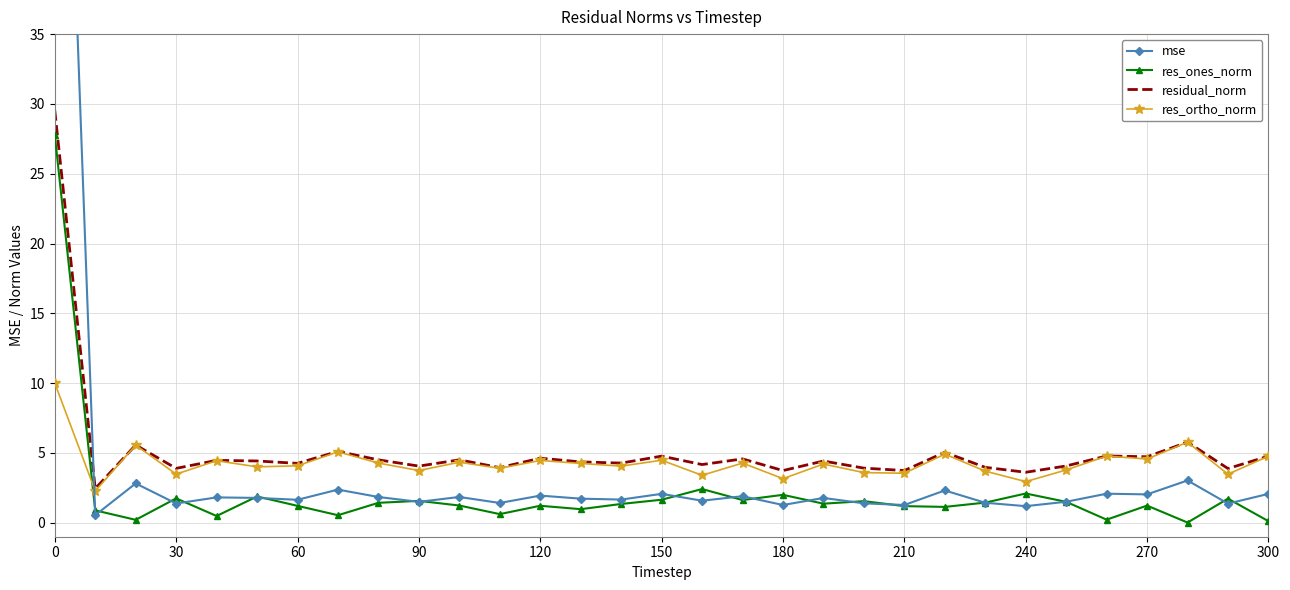

The value of res_ones_norm at 210 is 1.2. True or false?

True